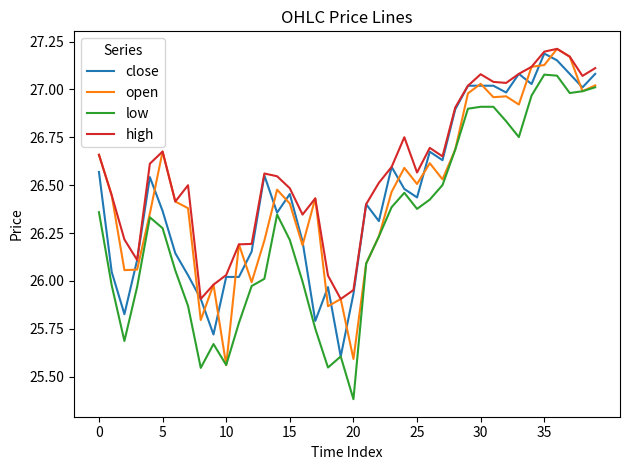

True or false: high and low intersect in this chart.

False